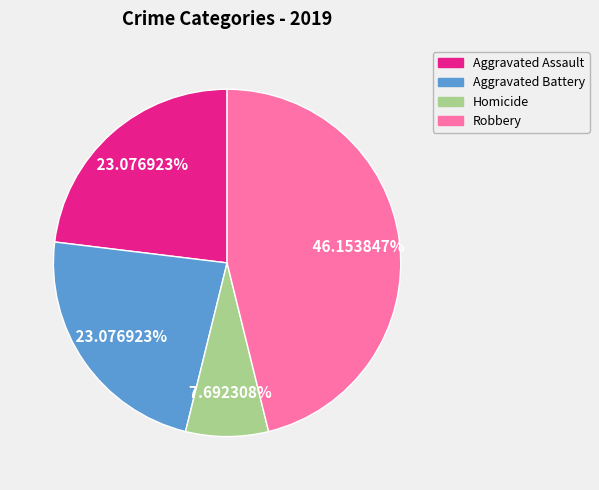

Which category has the biggest portion of the pie?

Robbery